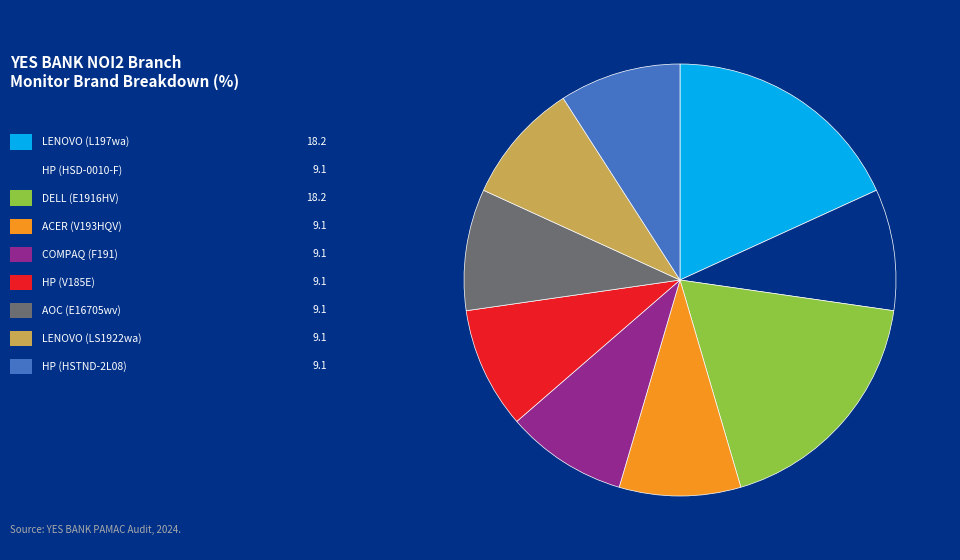

Is there any slice that represents more than half of the pie?

No